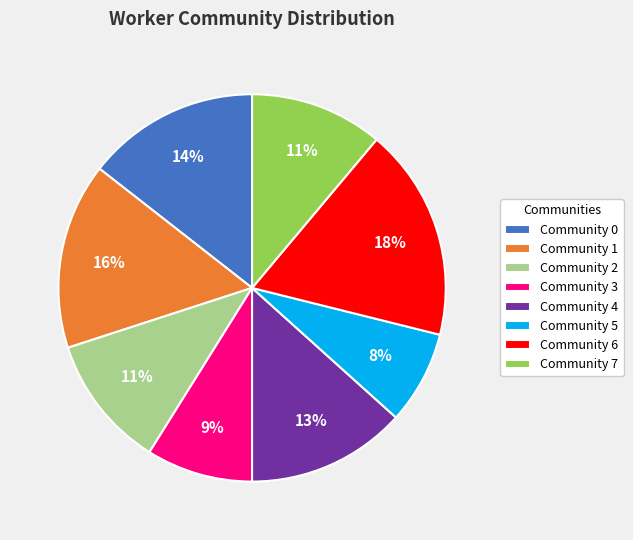

Is it true that Community 0 is 14% of the pie?

True